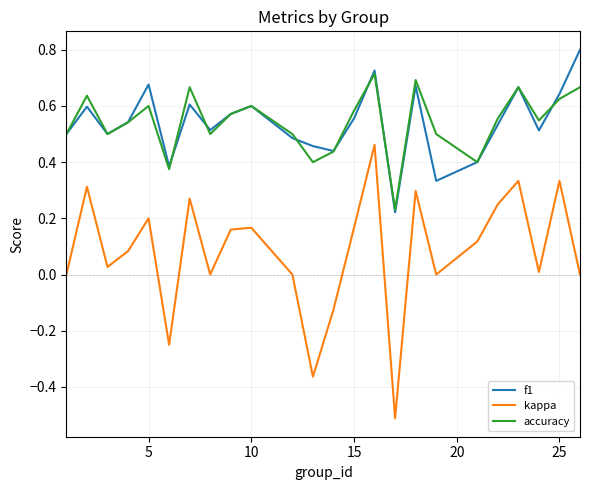

Count the number of data series in this chart.

3